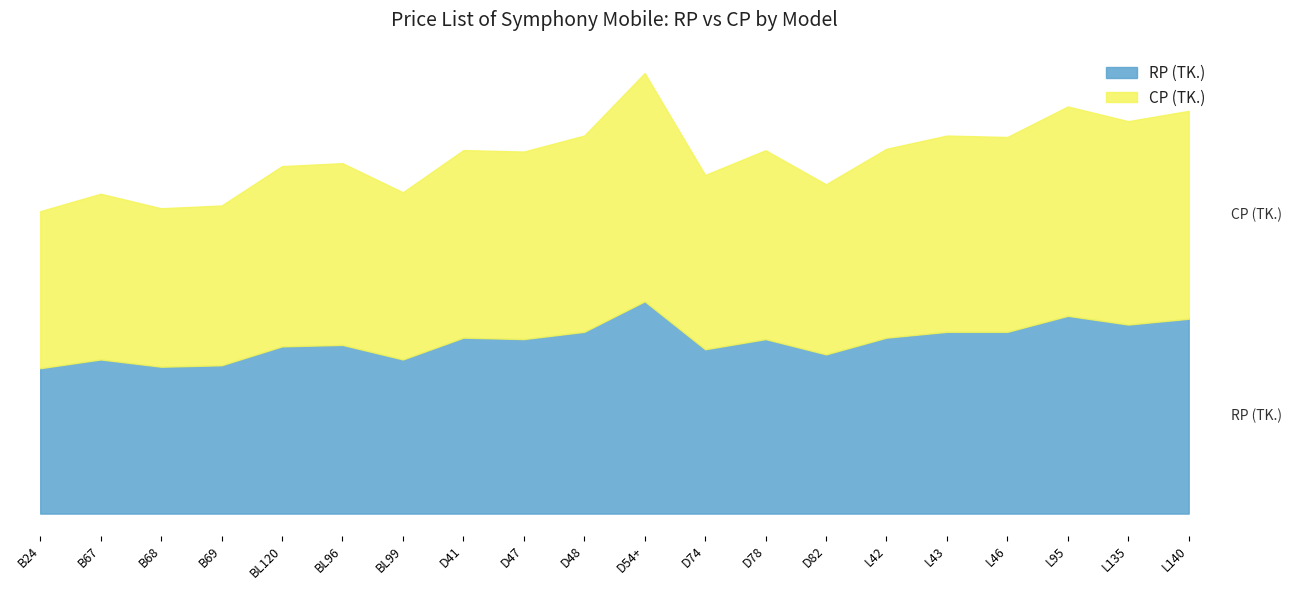

The value of RP (TK.) at B69 is 362. True or false?

False